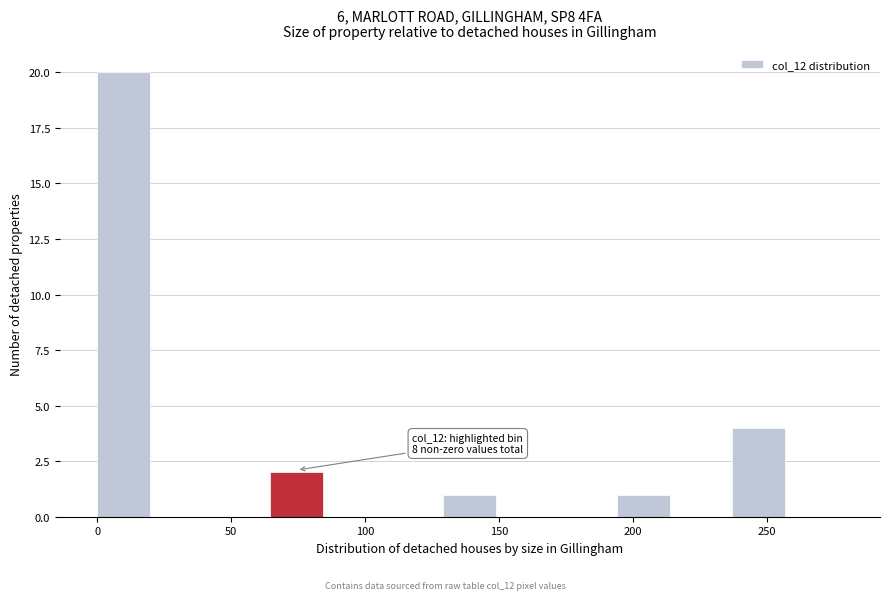

Over which range of the x-axis is the bar tallest?

0 to 20